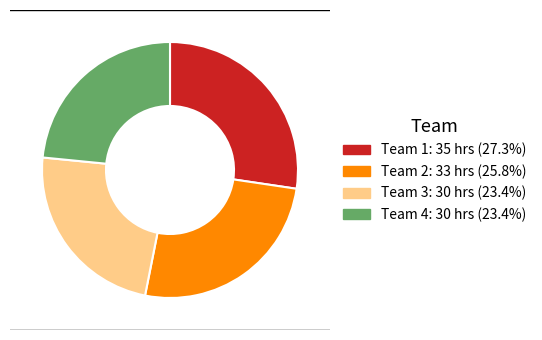

Count the number of slices in the pie.

4